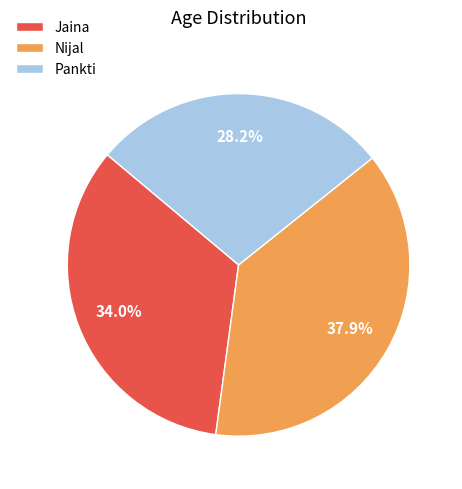

To the nearest percent, what is the difference between the Pankti and Nijal slice percentages?

10%